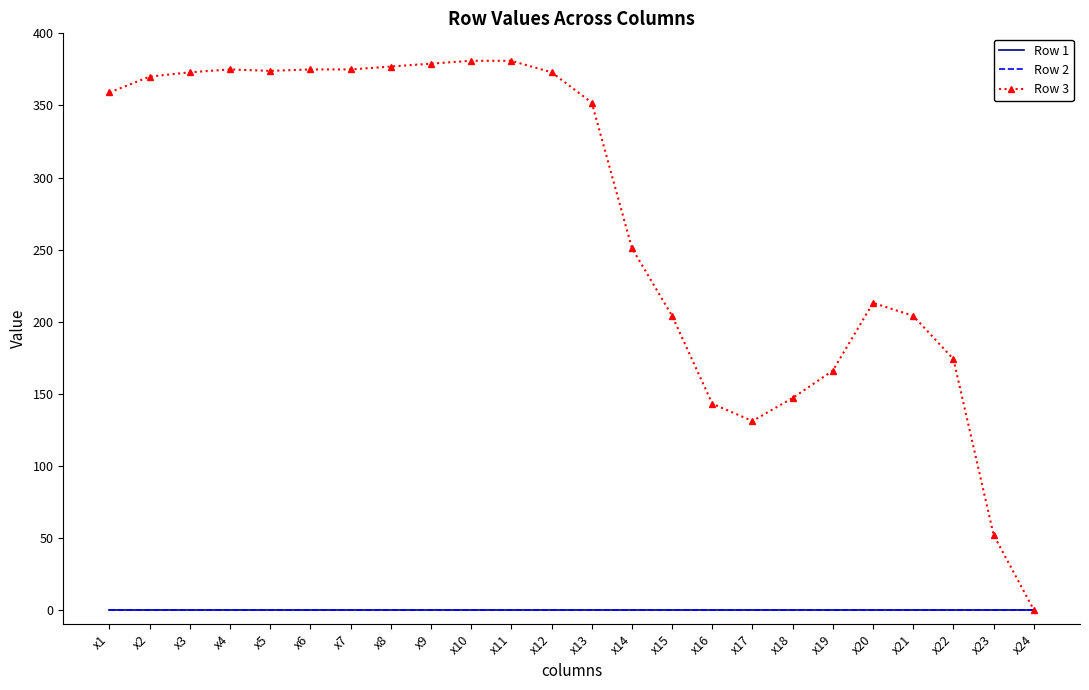

True or false: Row 3 has more than 1 interior local peaks.

True